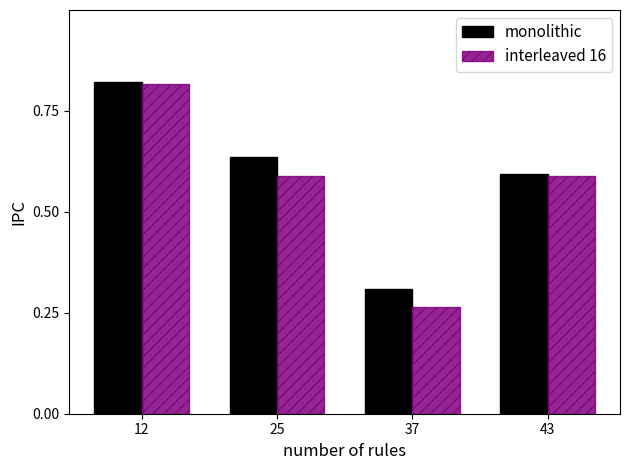

What is the sum of all monolithic values?

2.4